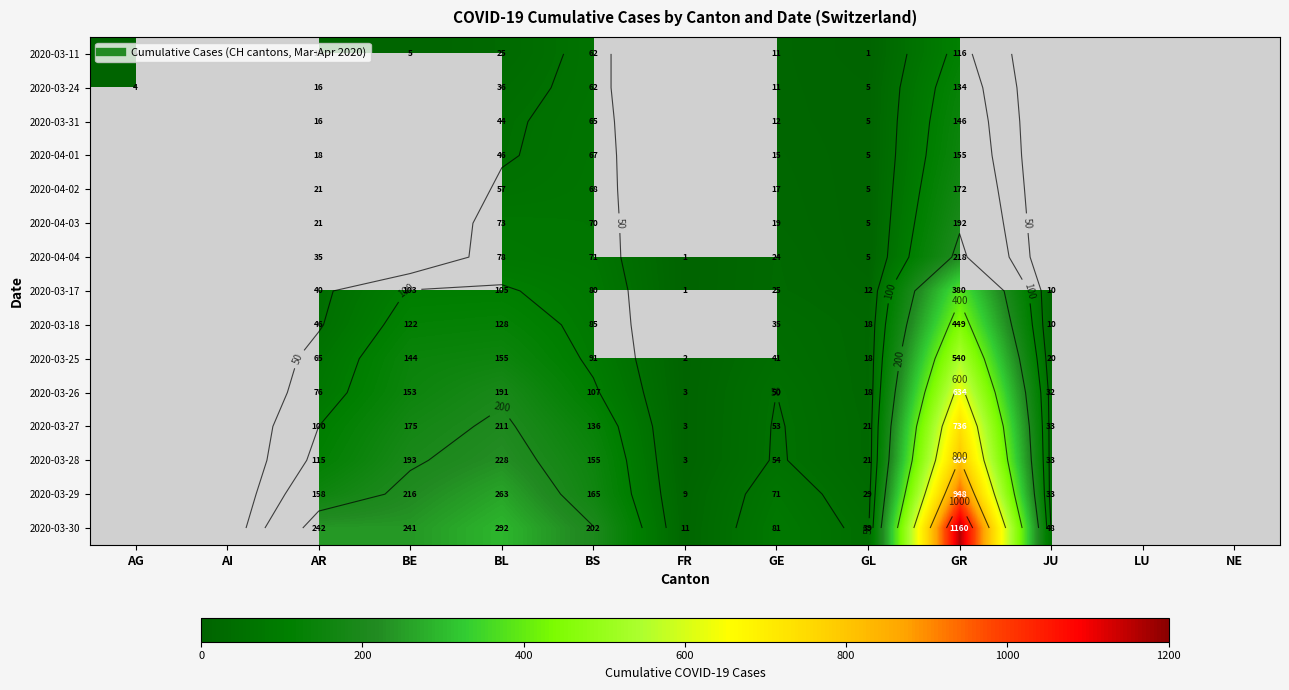

The value of 2020-04-01 at AR is 18.0. True or false?

True